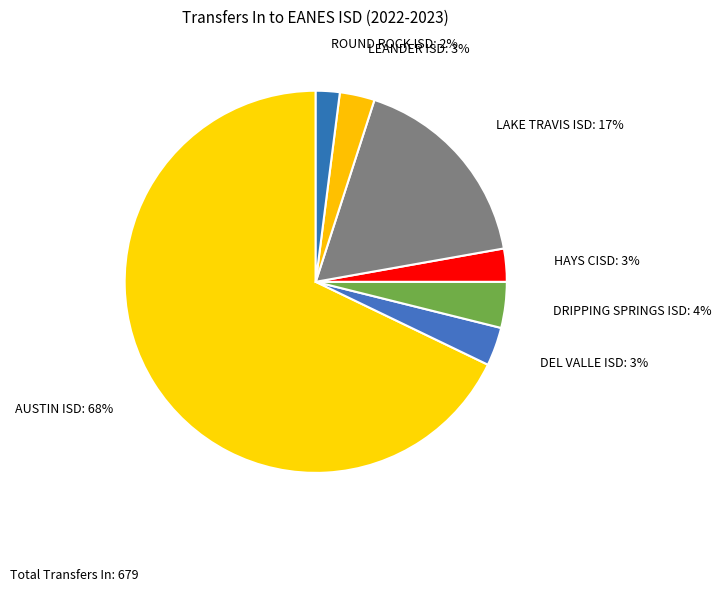

Count the number of slices in the pie.

7